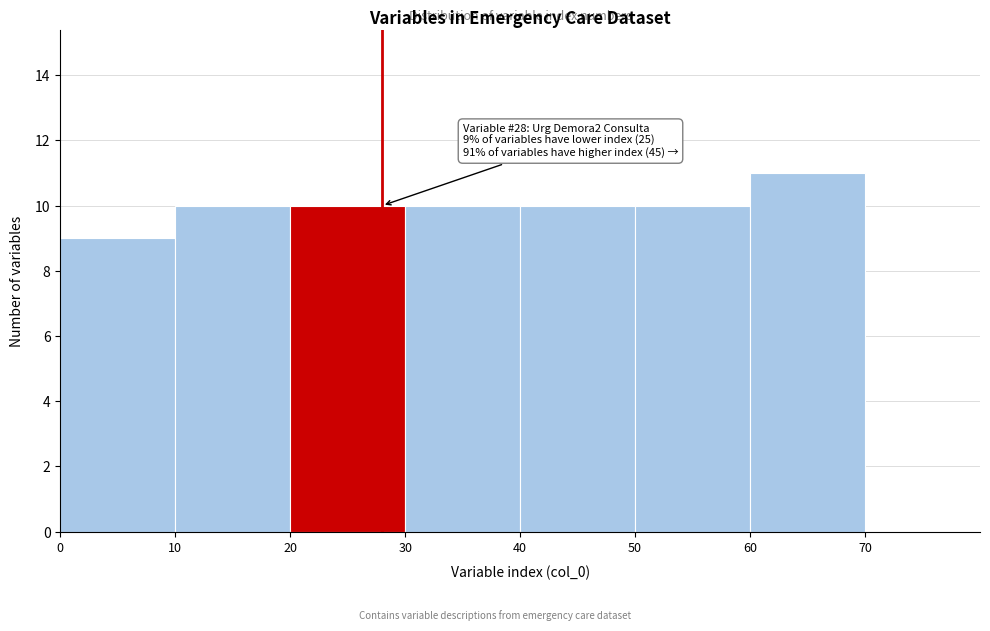

Which range on the x-axis has the tallest bar?

60 to 70